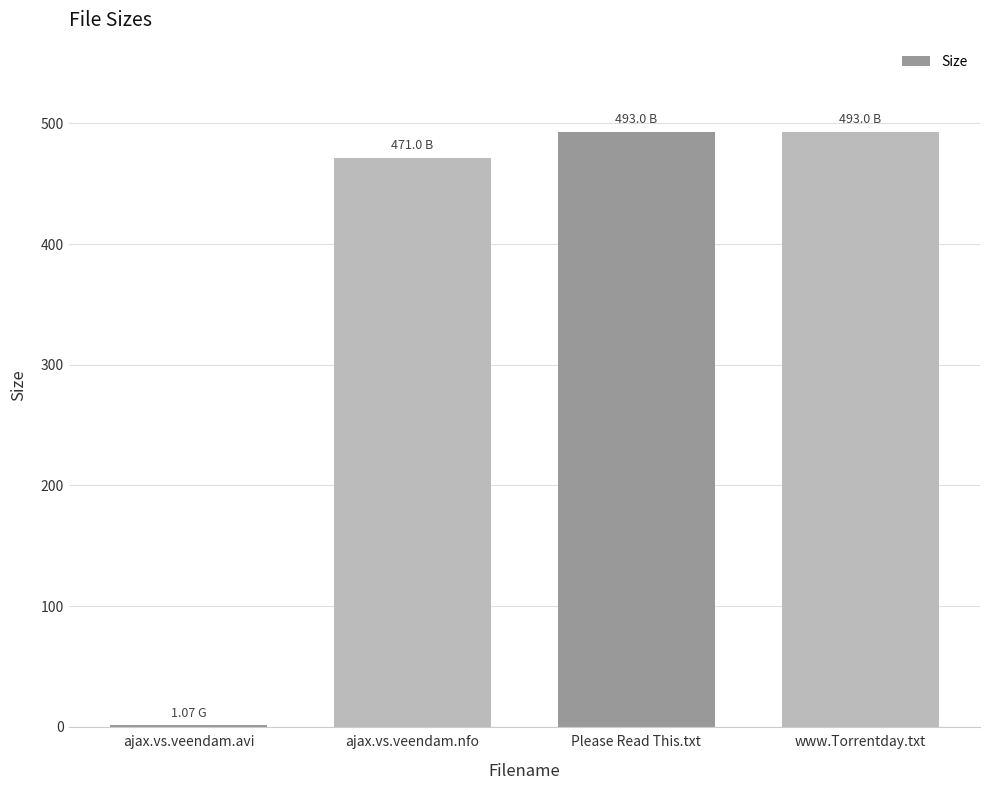

What is the maximum value shown in the chart?

493.0